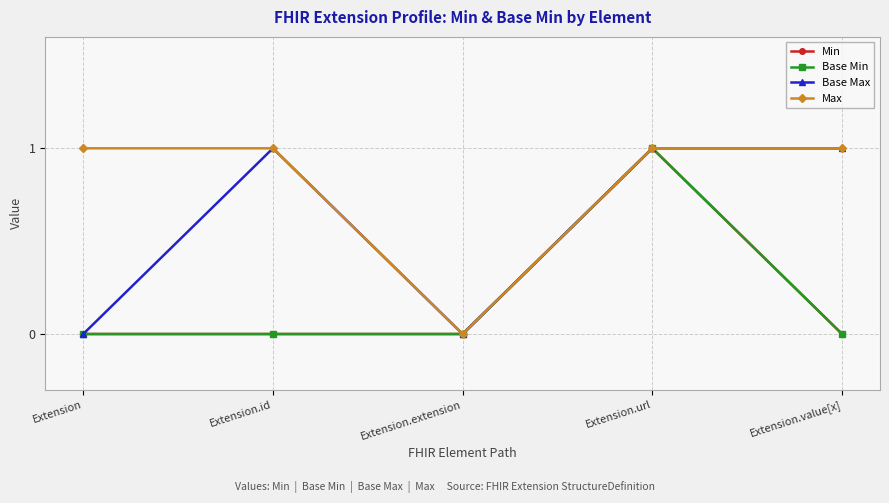

Does the chart have visible grid lines?

Yes